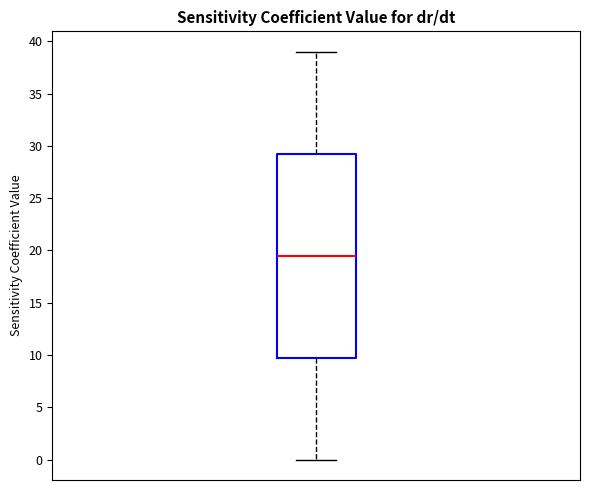

Read this box plot against the y-axis: the position of the median line, the range covered by the box, and the ends of both whiskers. The values are not printed on the chart, so give them approximately, as read against the axis.

median 19.5, box 10.0 to 29.5, whiskers 0.0 to 39.0